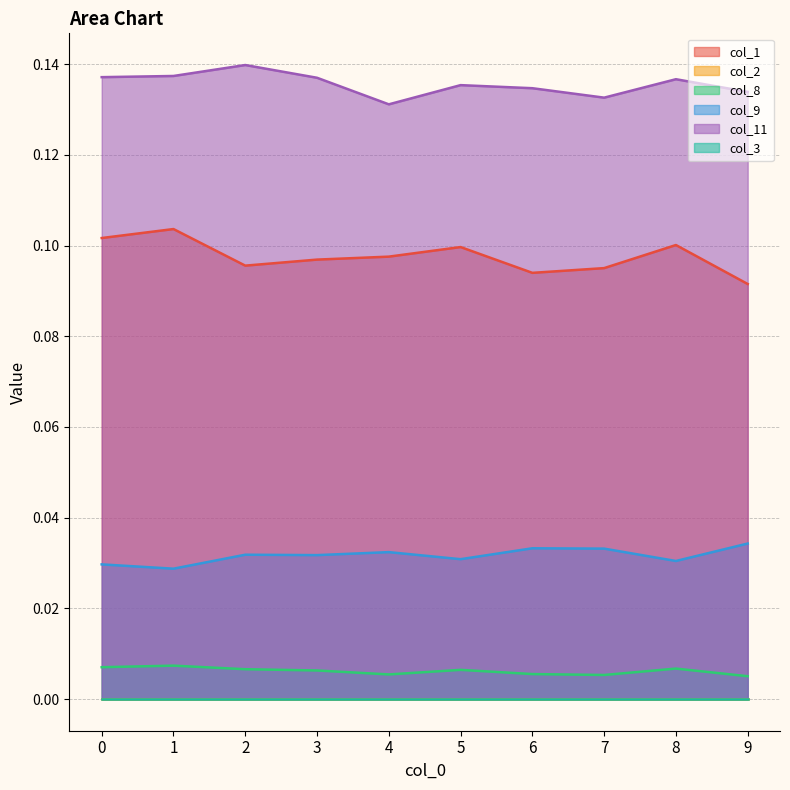

What is the minimum value for col_1?

0.1